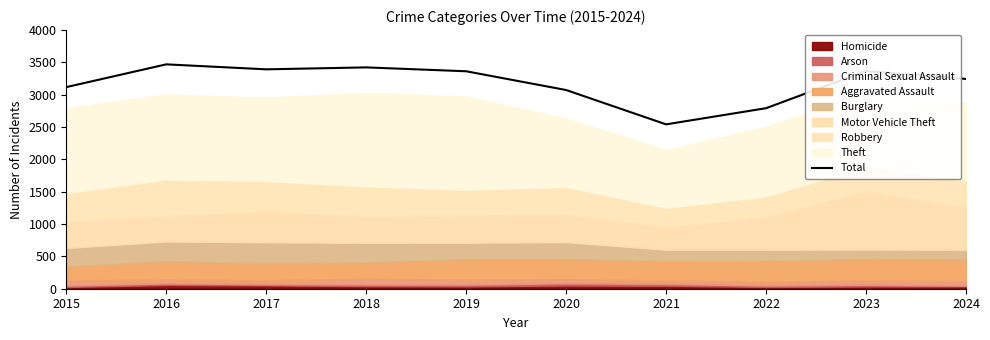

What is the difference between the maximum and minimum values?

928